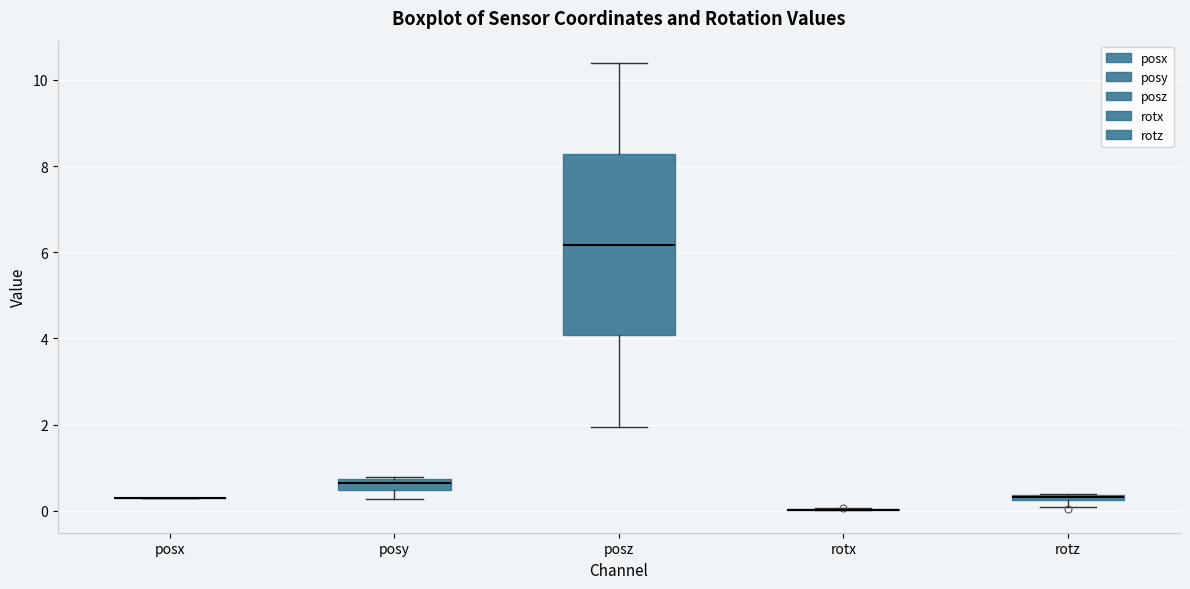

Which box is the tallest, from its lower edge to its upper edge?

posz